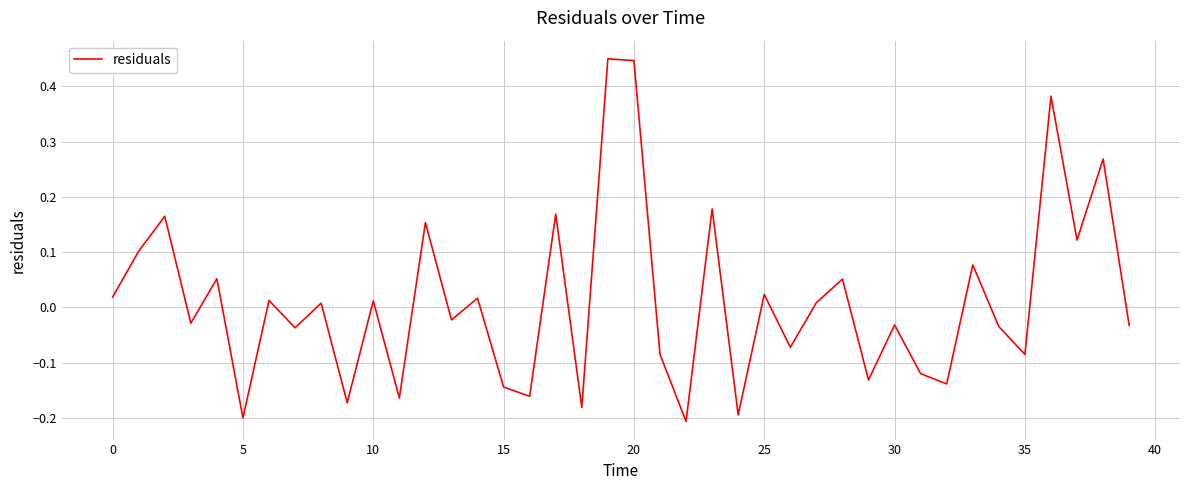

Does the chart have visible grid lines?

Yes